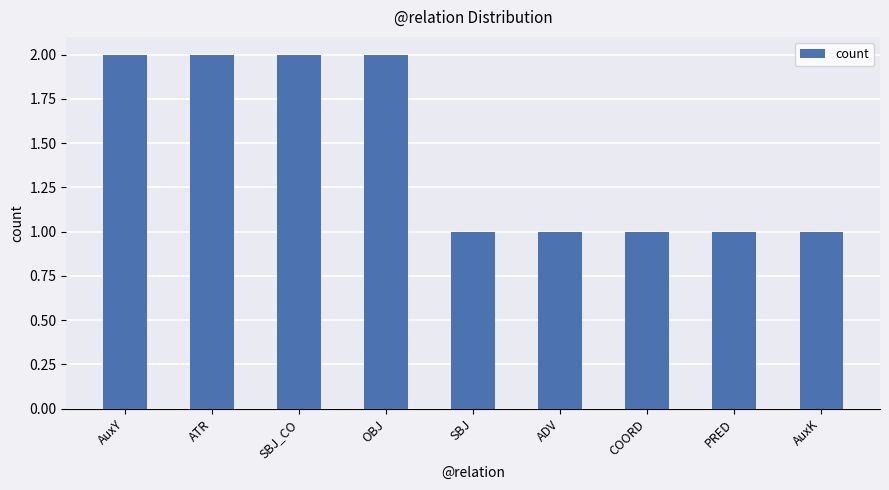

What position from the right is AuxY?

9